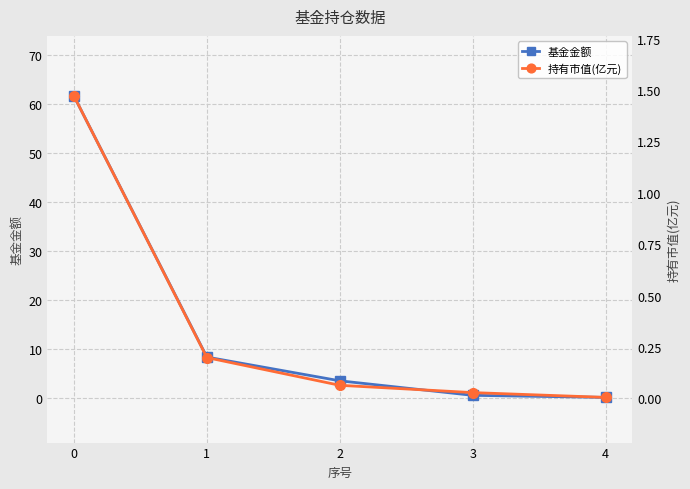

True or false: 基金金额 and 持有市值(亿元) intersect in this chart.

False